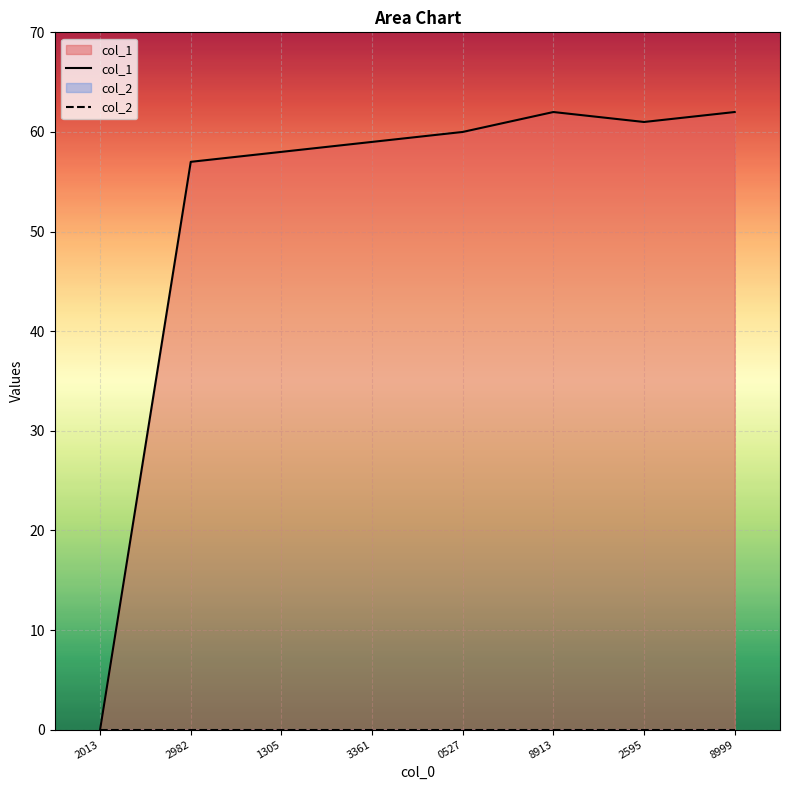

True or false: col_1 and col_2 cross at least once.

False